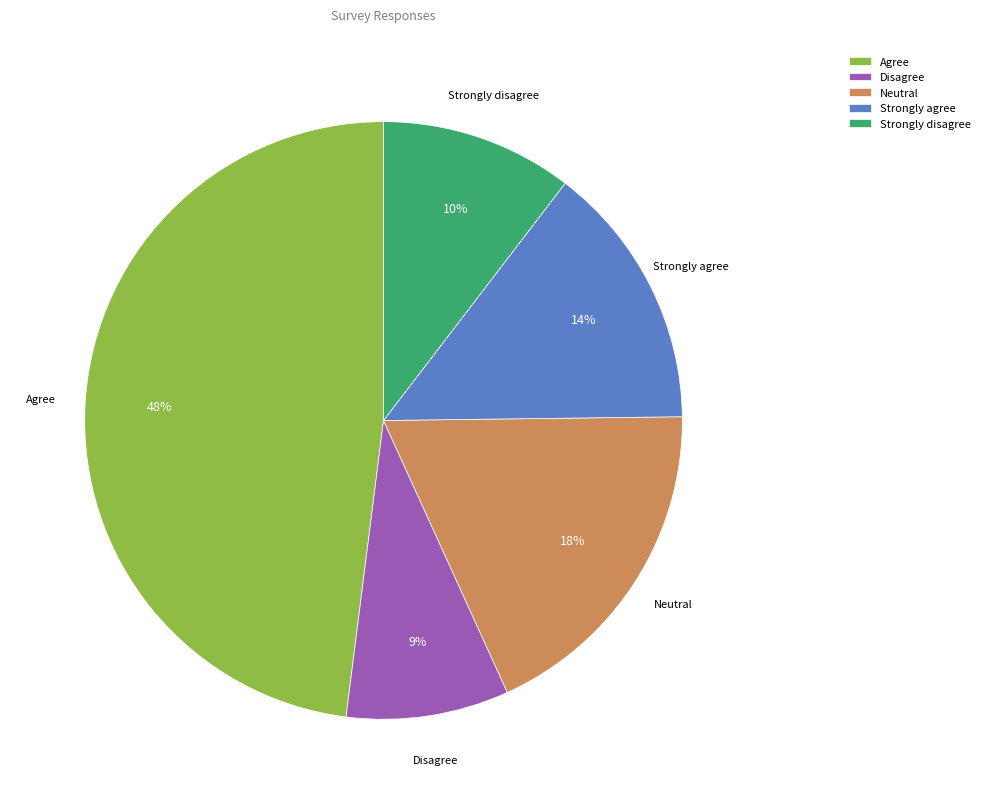

Between Neutral and Disagree, which is larger?

Neutral